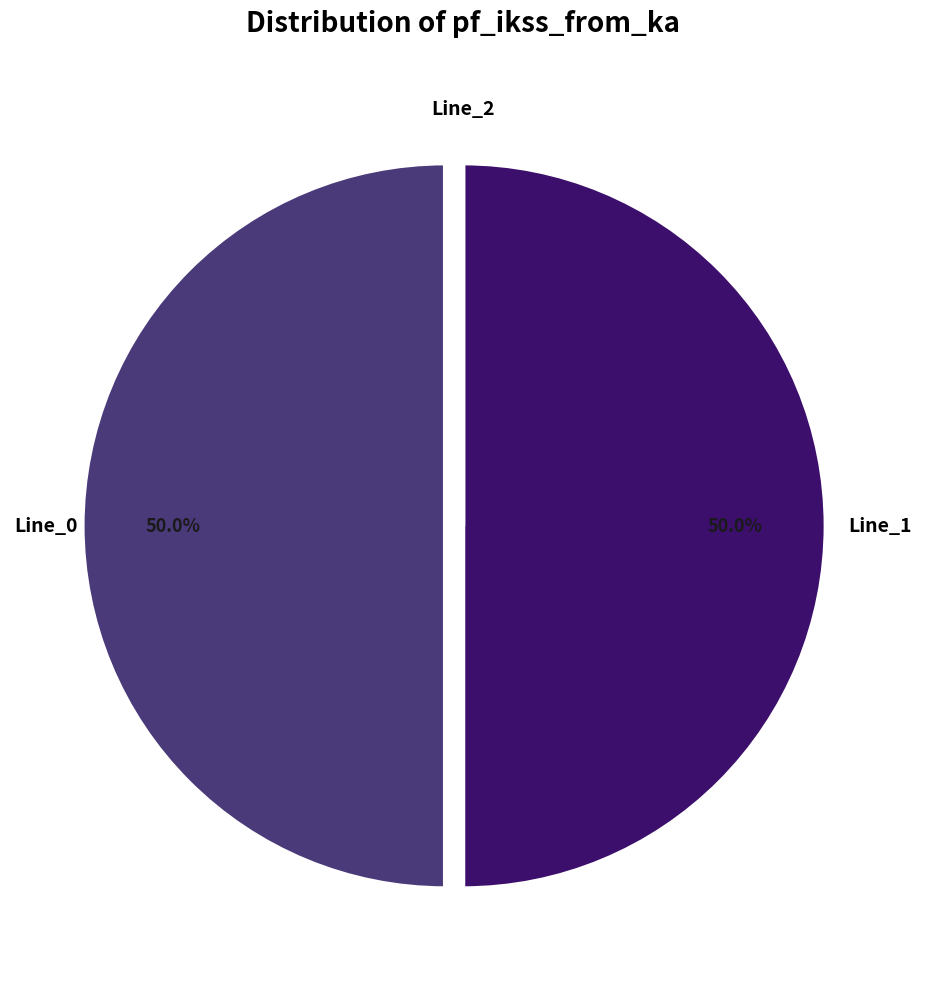

Is the sum of Line_1 and Line_0 greater than half?

Yes